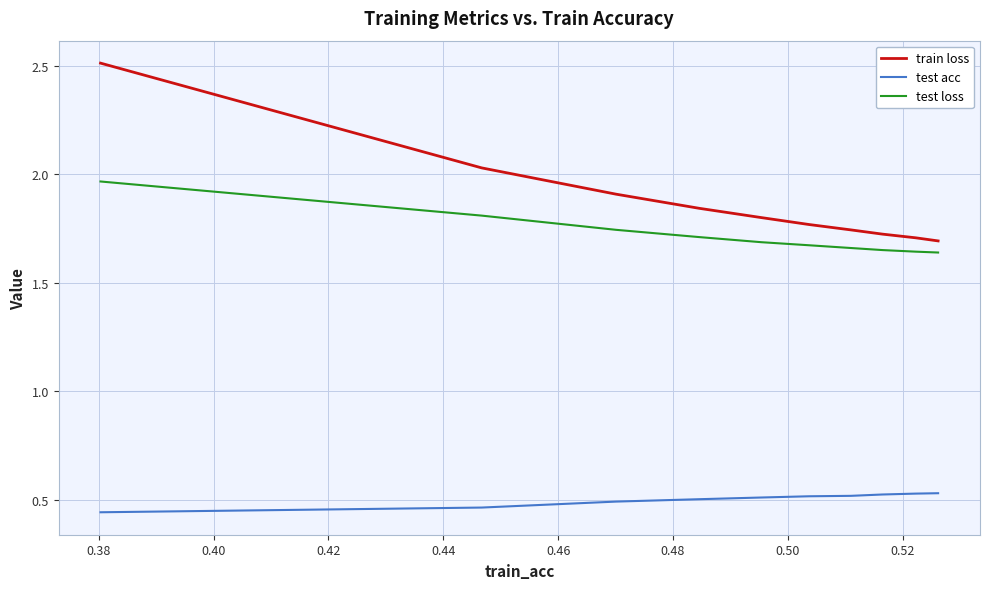

True or false: test loss and train loss intersect in this chart.

False